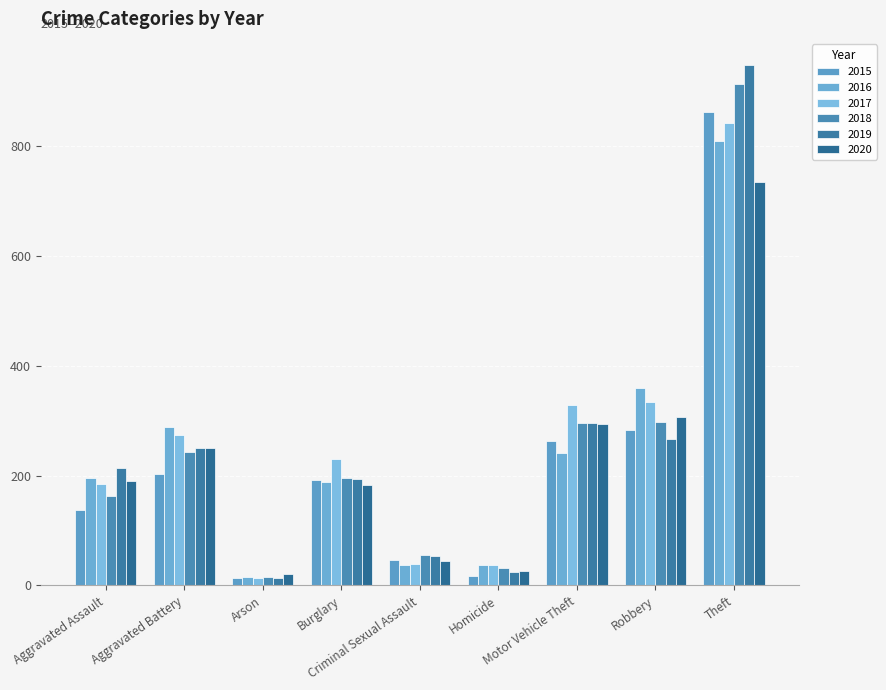

What position from the right is Homicide?

4